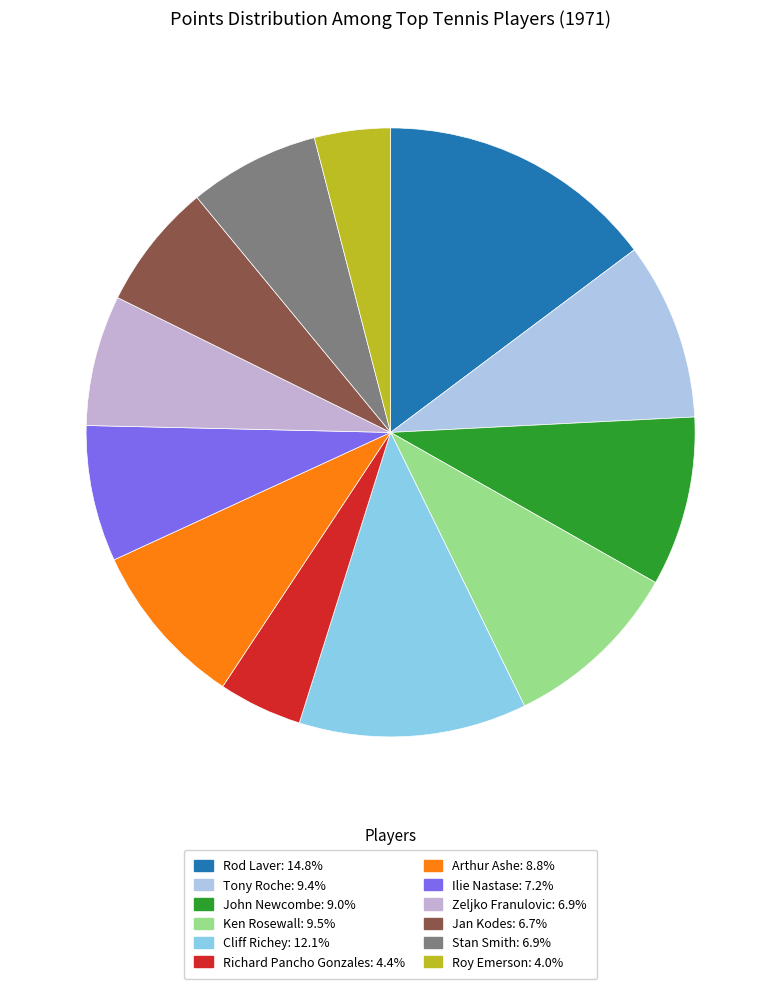

To the nearest percent, what percentage of the pie is Arthur Ashe?

9%